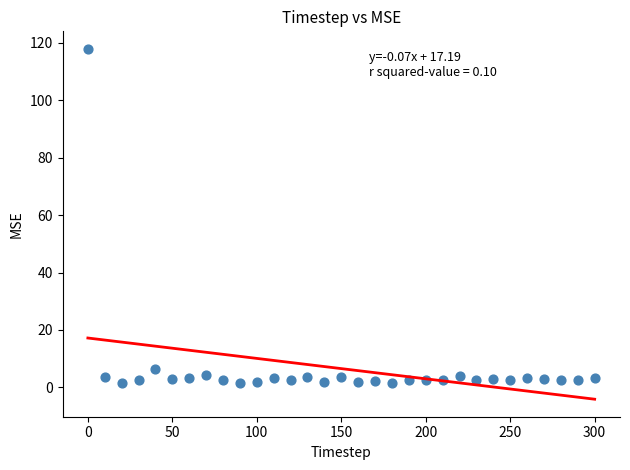

What is the range of Y values (max minus min)?

116.6